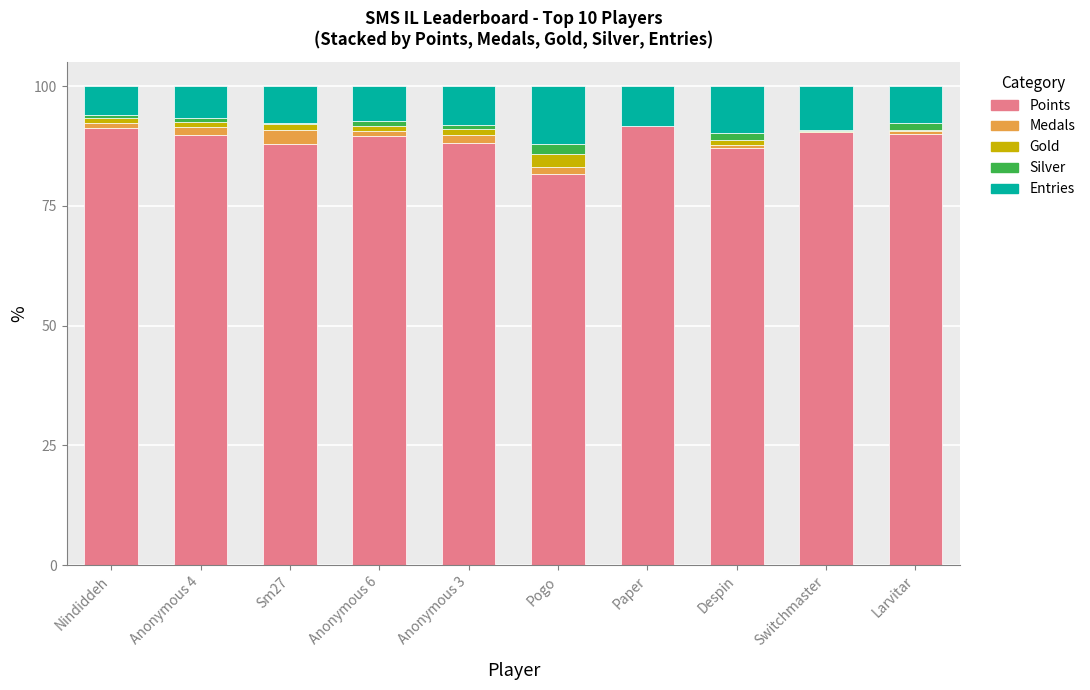

The value of Points at Anonymous 3 is 88.1. True or false?

True